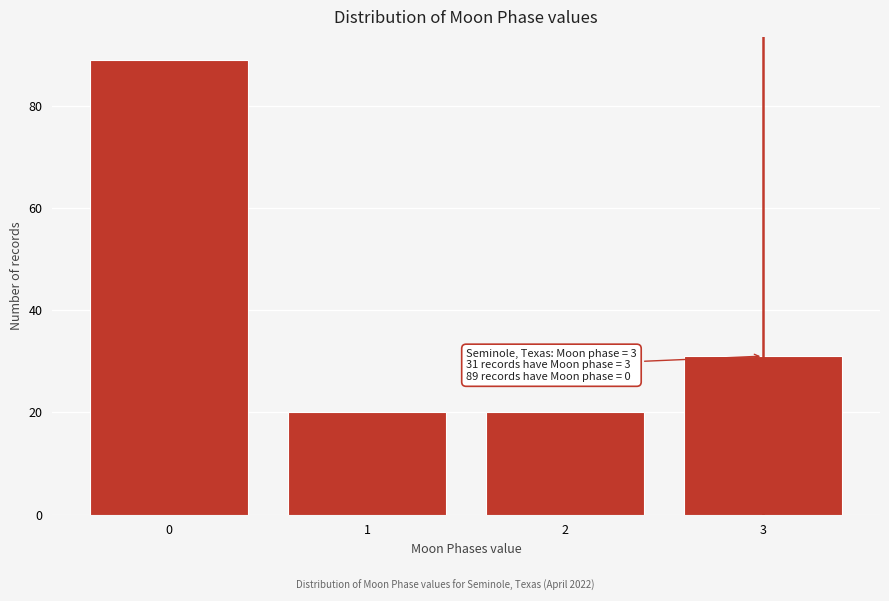

Which range on the x-axis has the tallest bar?

-0.5 to 0.5